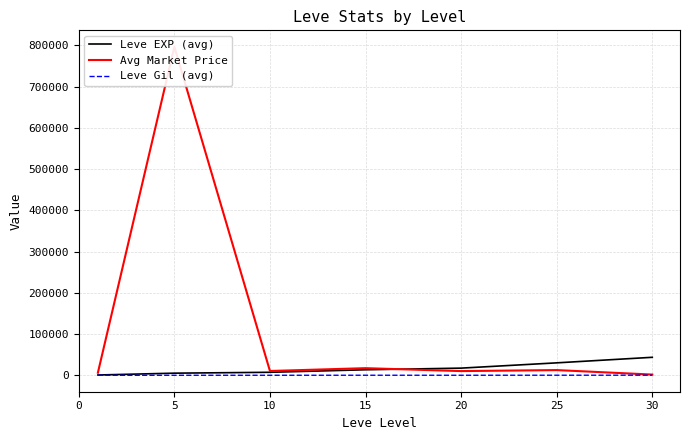

How many data points in Leve Gil (avg) are above 214?

4